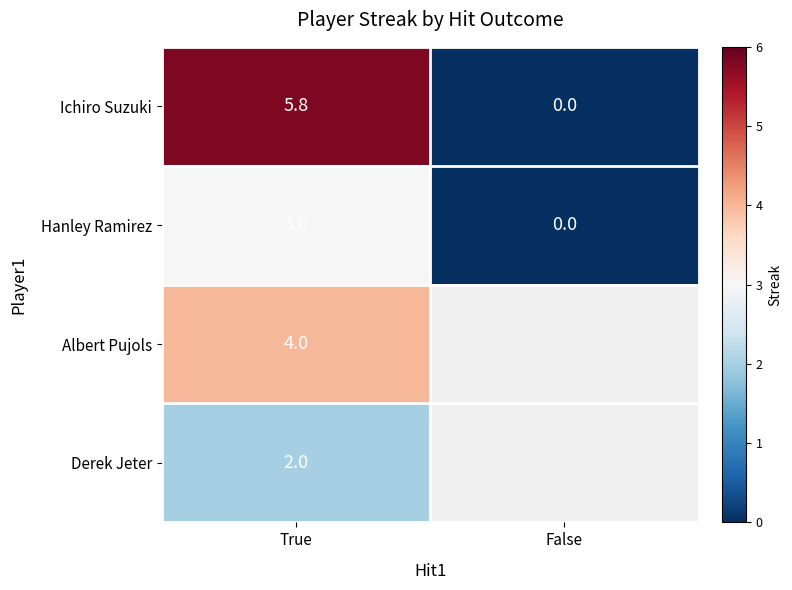

What is the sum of all Hanley Ramirez values?

3.0